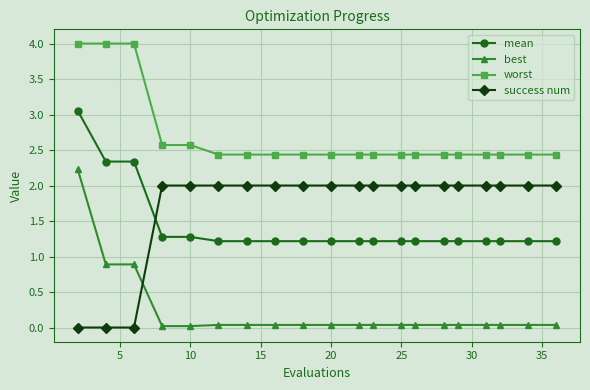

Does the chart have visible grid lines?

Yes